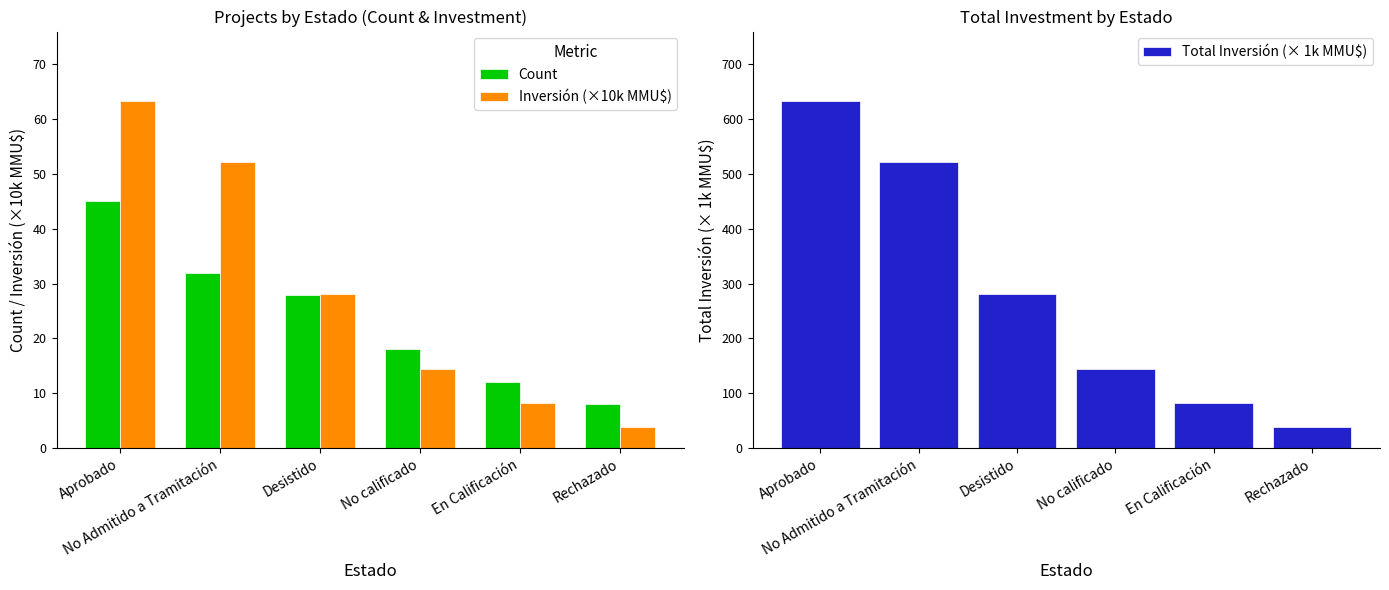

What is the difference between the highest and lowest values at Rechazado?

35.1